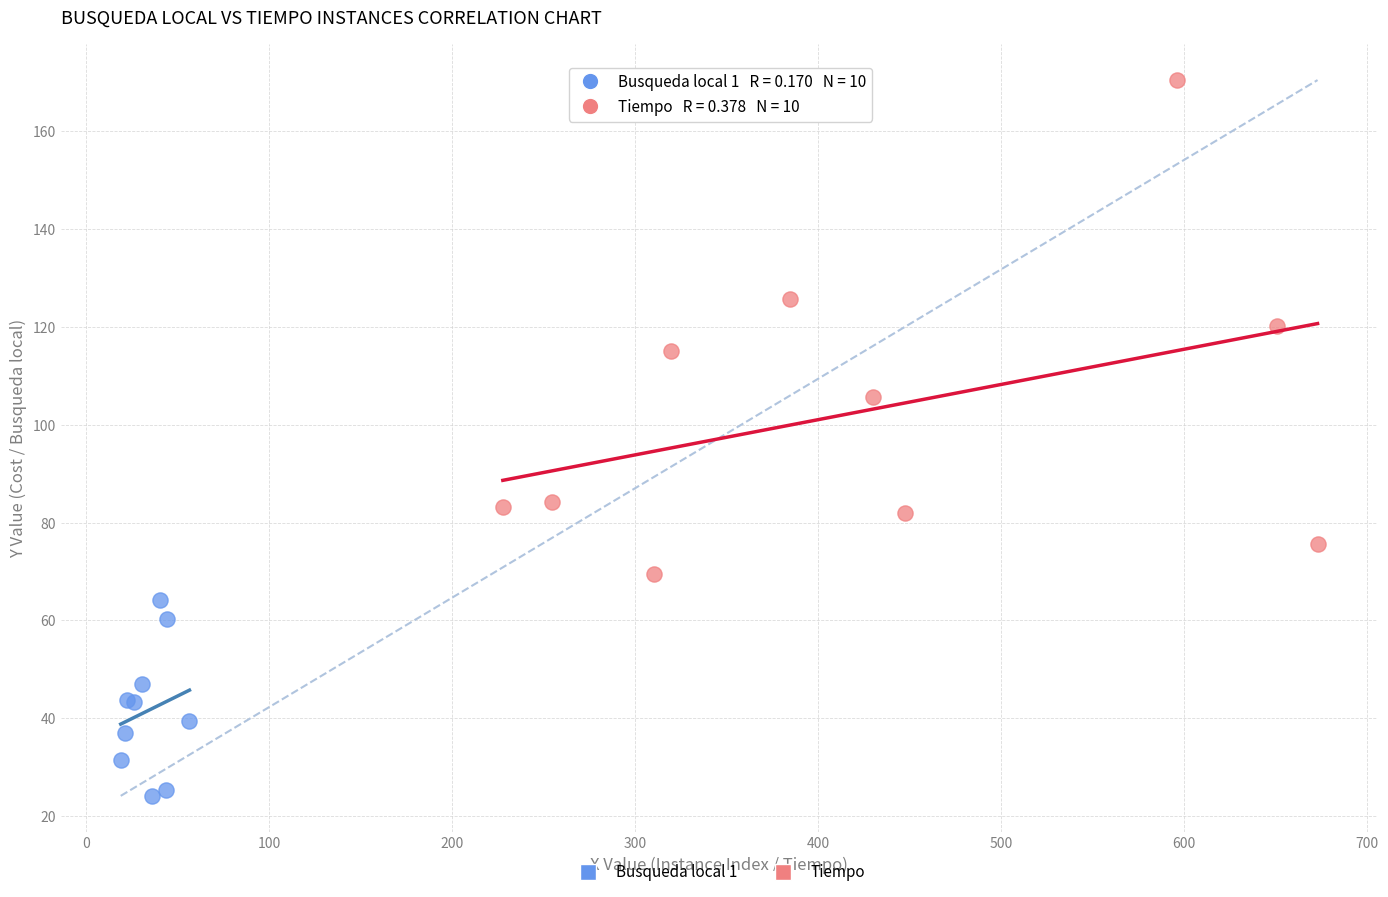

Which series reaches the minimum Y coordinate?

Busqueda local 1